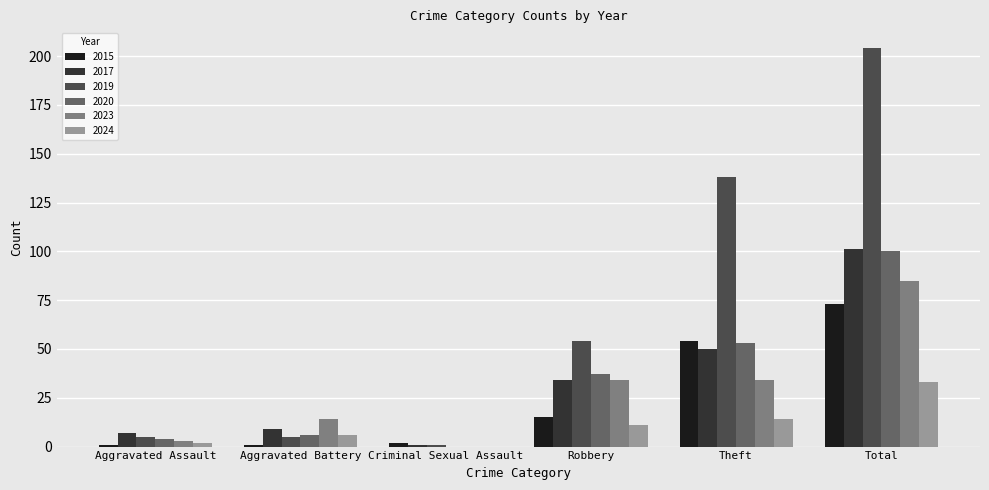

The value of 2023 at Total is 85. True or false?

True